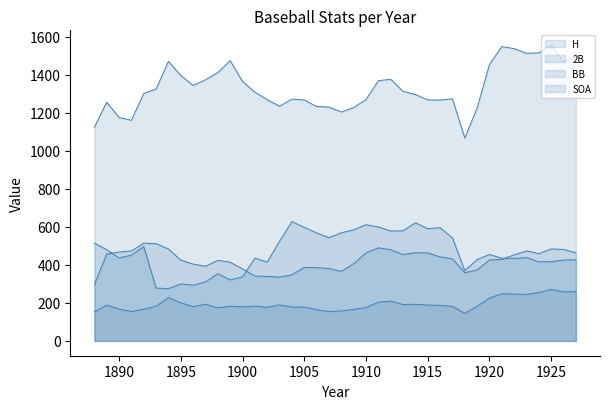

True or false: 2B and SOA cross at least once.

False